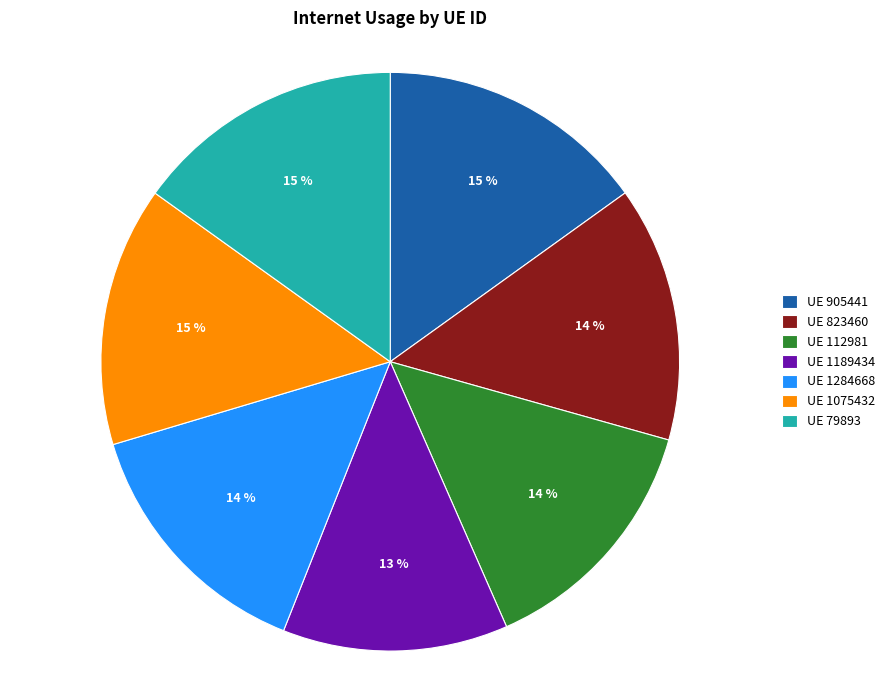

What is the ratio of the value at UE 79893 to the value at UE 112981?

1.1